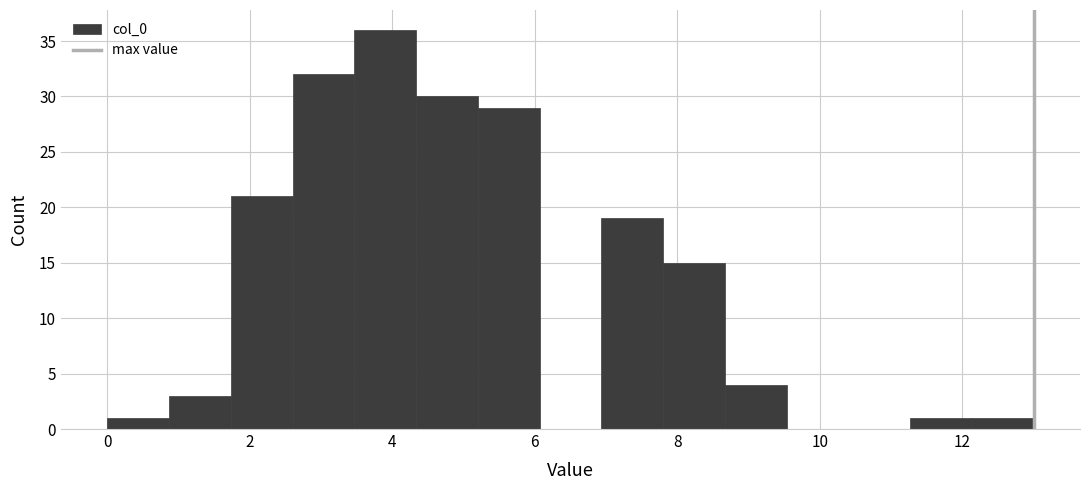

What is the height of the bar covering 12.2 to 13.0 on the x-axis? Neither the bar edges nor the heights are printed on the chart, so give them approximately, as read against the axes.

1